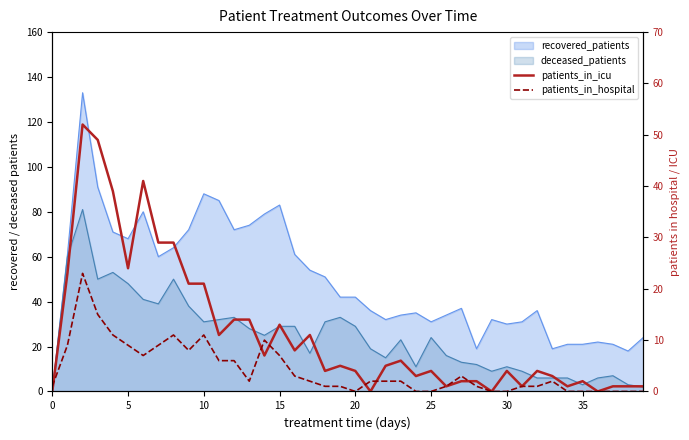

How many values in patients_in_hospital are above zero?

29